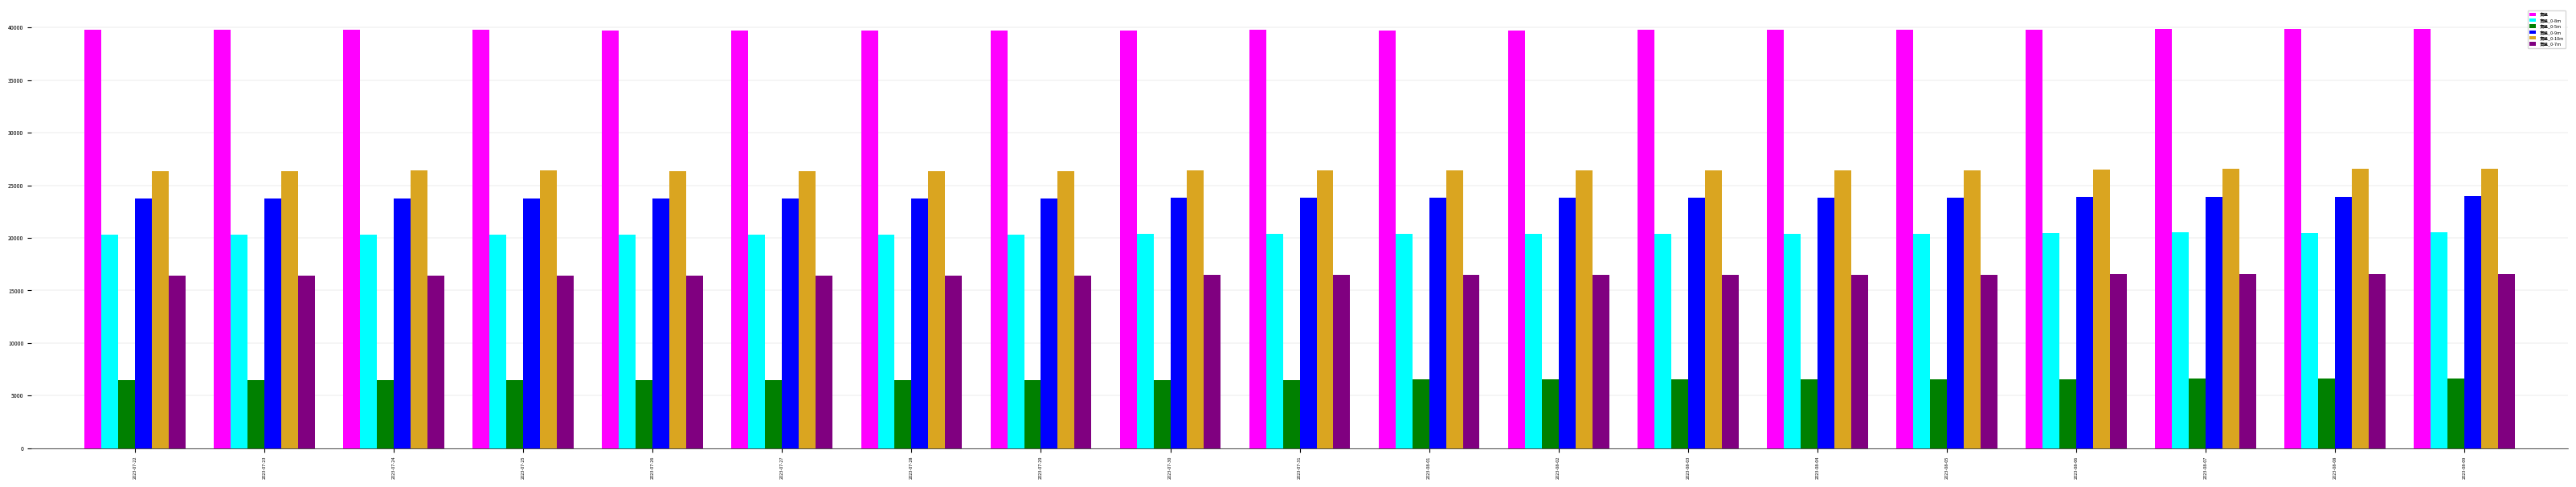

Is the value of 賣盤_0-5m at 2023-07-23 greater than the value of 賣盤_0-10m at 2023-08-06?

No